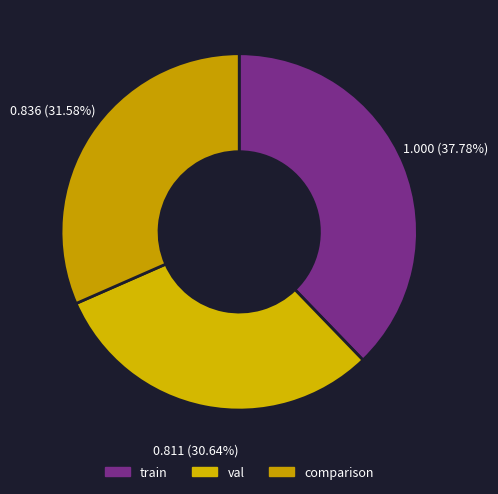

What percentage is the val slice, to the nearest percent?

31%